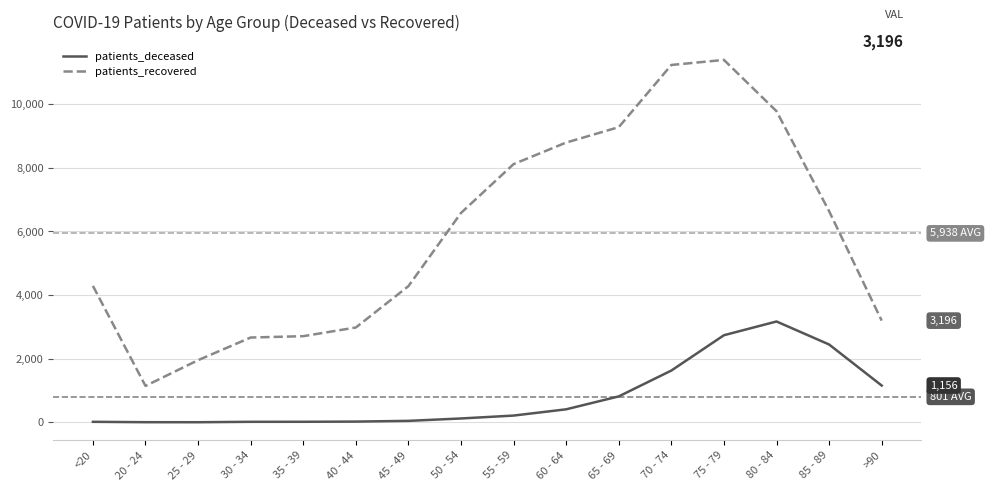

At which label is patients_deceased closest to 1586?

70 - 74